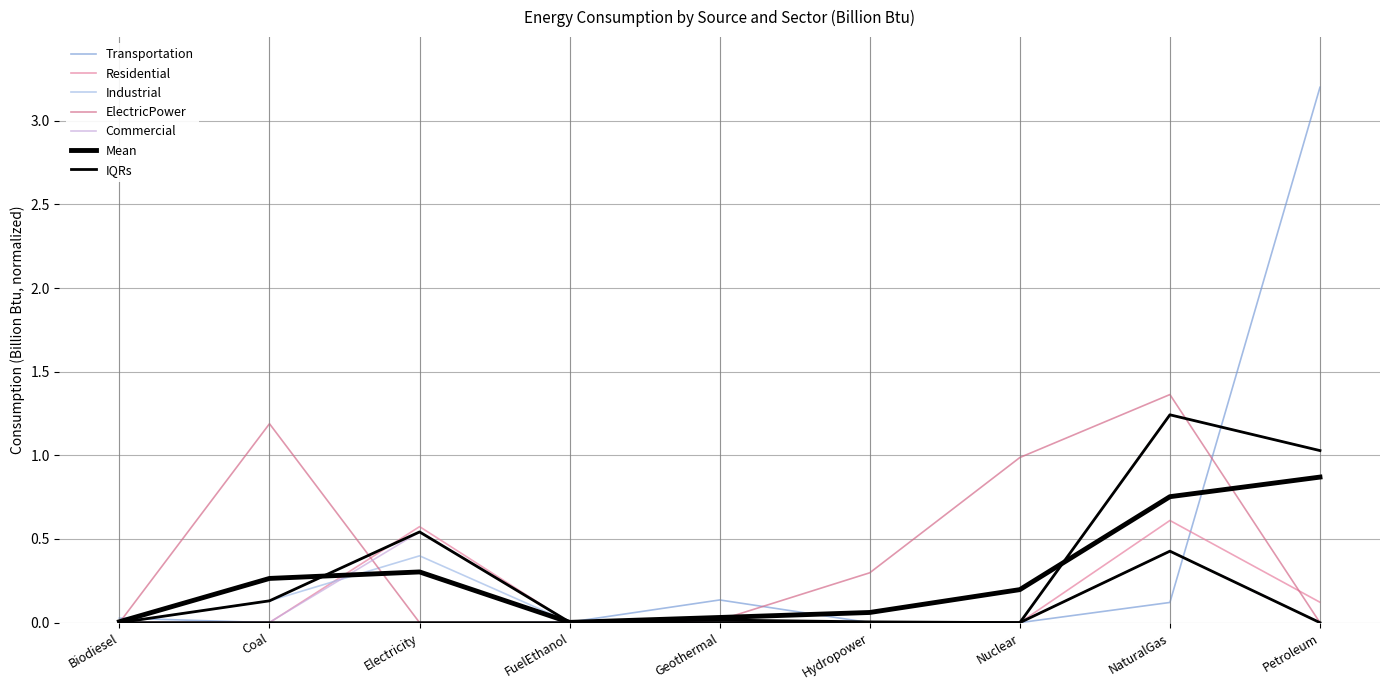

Reading left to right, extract all data points from this chart.

Transportation: Biodiesel=0.0	Coal=0.0	Electricity=0.0	FuelEthanol=0.0	Geothermal=0.1	Hydropower=0.0	Nuclear=0.0	NaturalGas=0.1	Petroleum=3.2
Residential: Biodiesel=0.0	Coal=0.0	Electricity=0.6	FuelEthanol=0.0	Geothermal=0.0	Hydropower=0.0	Nuclear=0.0	NaturalGas=0.6	Petroleum=0.1
Industrial: Biodiesel=0.0	Coal=0.1	Electricity=0.4	FuelEthanol=0.0	Geothermal=0.0	Hydropower=0.0	Nuclear=0.0	NaturalGas=1.2	Petroleum=1.0
ElectricPower: Biodiesel=0.0	Coal=1.2	Electricity=0.0	FuelEthanol=0.0	Geothermal=0.0	Hydropower=0.3	Nuclear=1.0	NaturalGas=1.4	Petroleum=0.0
Commercial: Biodiesel=0.0	Coal=0.0	Electricity=0.5	FuelEthanol=0.0	Geothermal=0.0	Hydropower=0.0	Nuclear=0.0	NaturalGas=0.4	Petroleum=0.0